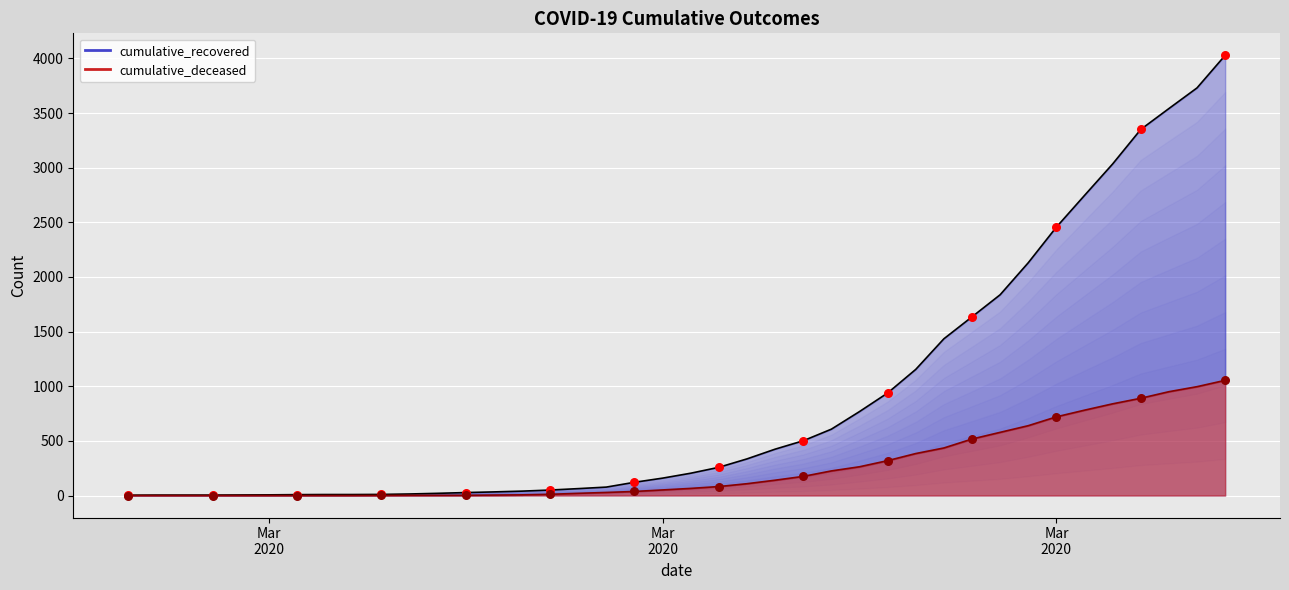

Which series contains the lowest Y value?

cumulative_deceased